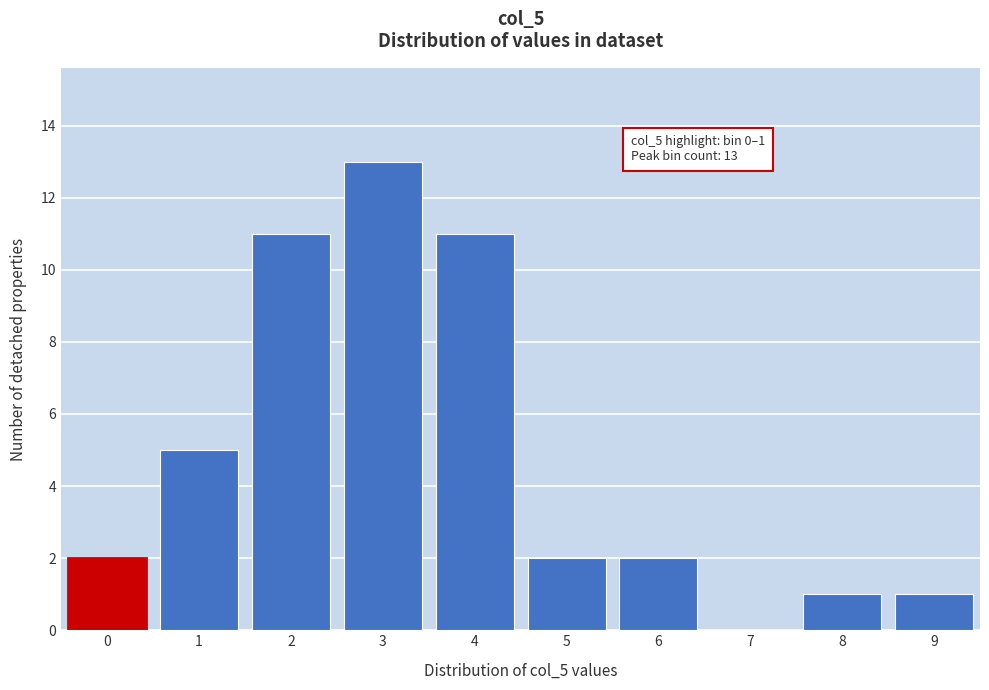

Reading left to right, transcribe all the data shown in this chart.

0=2	1=5	2=11	3=13	4=11	5=2	6=2	7=0	8=1	9=1